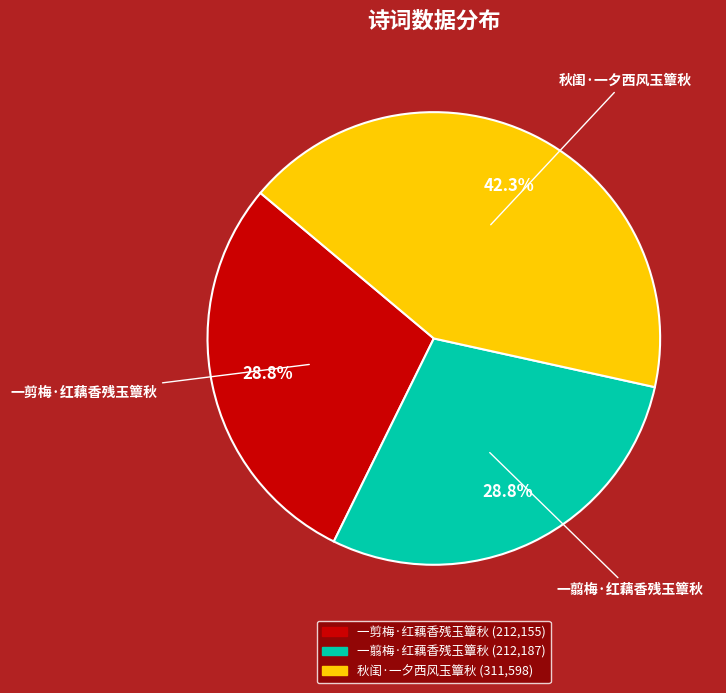

Which has a higher value, 秋闺·一夕西风玉簟秋 or 一剪梅·红藕香残玉簟秋?

秋闺·一夕西风玉簟秋